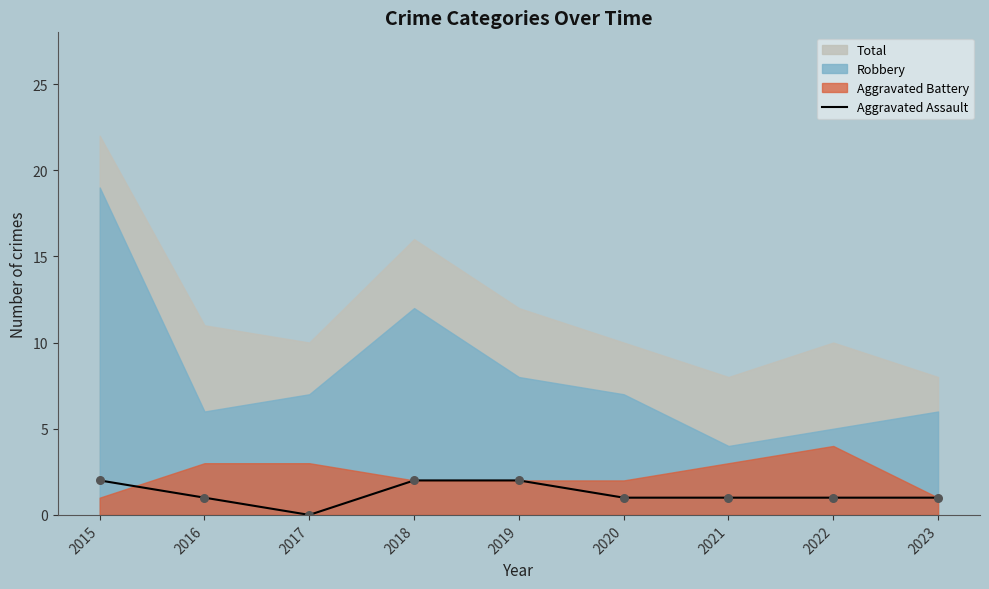

Between 2018 and 2019, which is larger?

2018